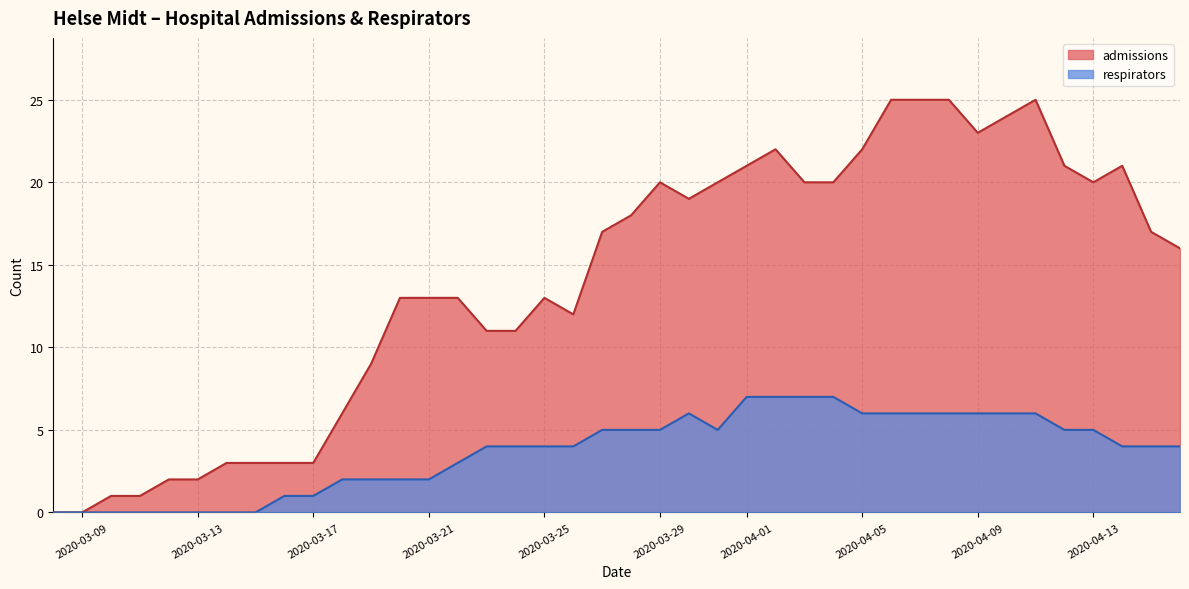

Is it true that respirators equals -3 at 2020-06-21?

False